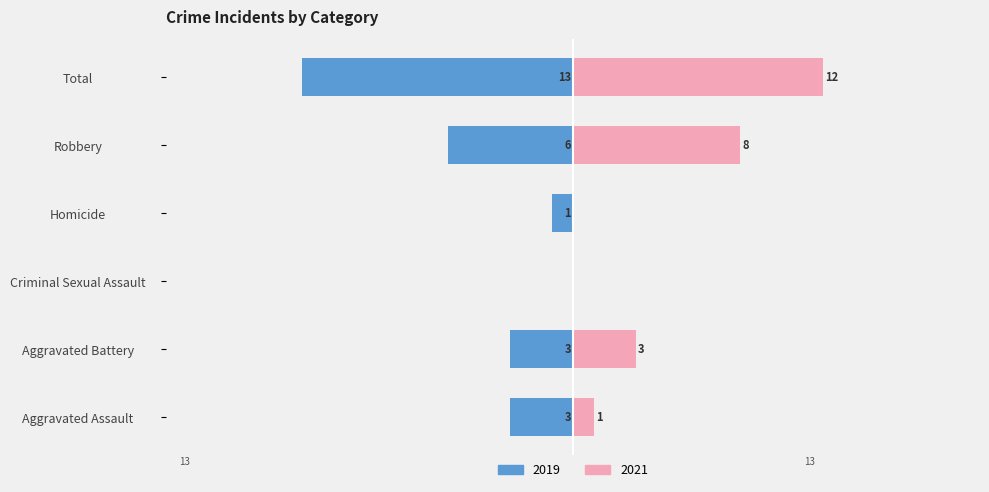

At which category is the sum across all series the highest?

Total